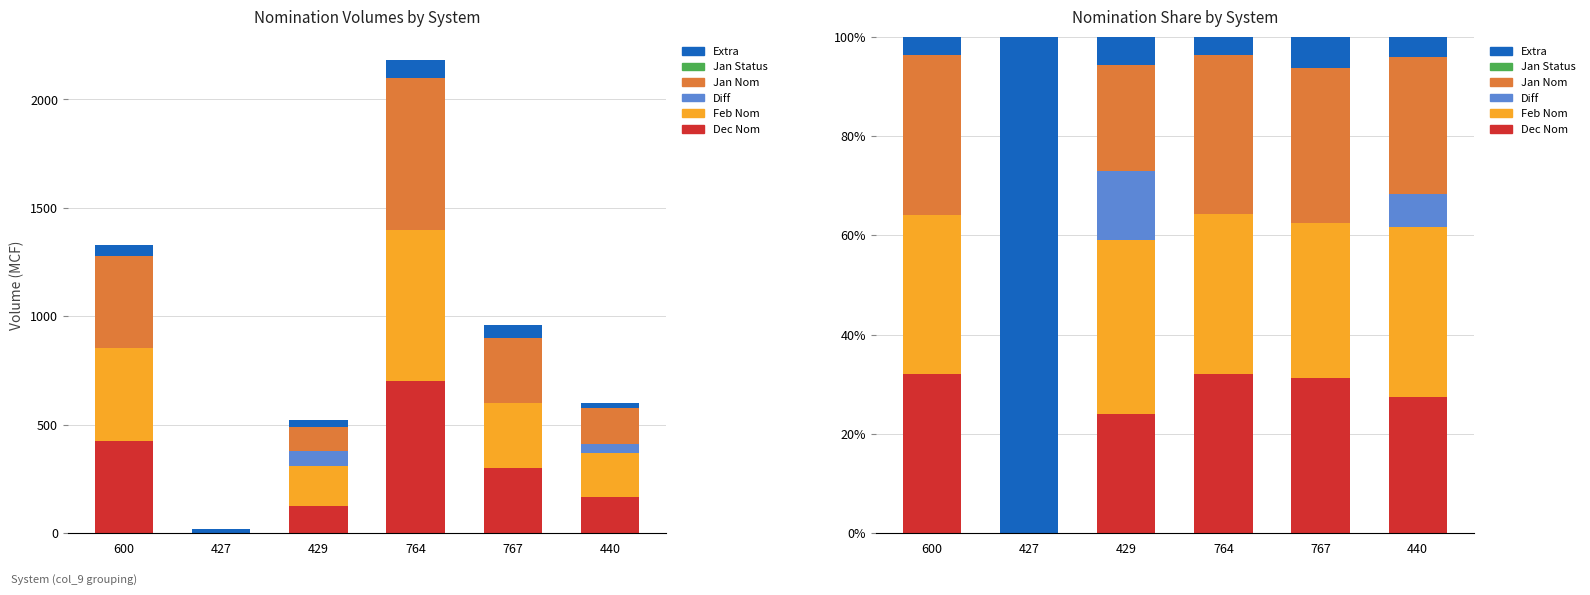

Is the value of Feb Nom at 427 greater than the value of Diff at 600?

No